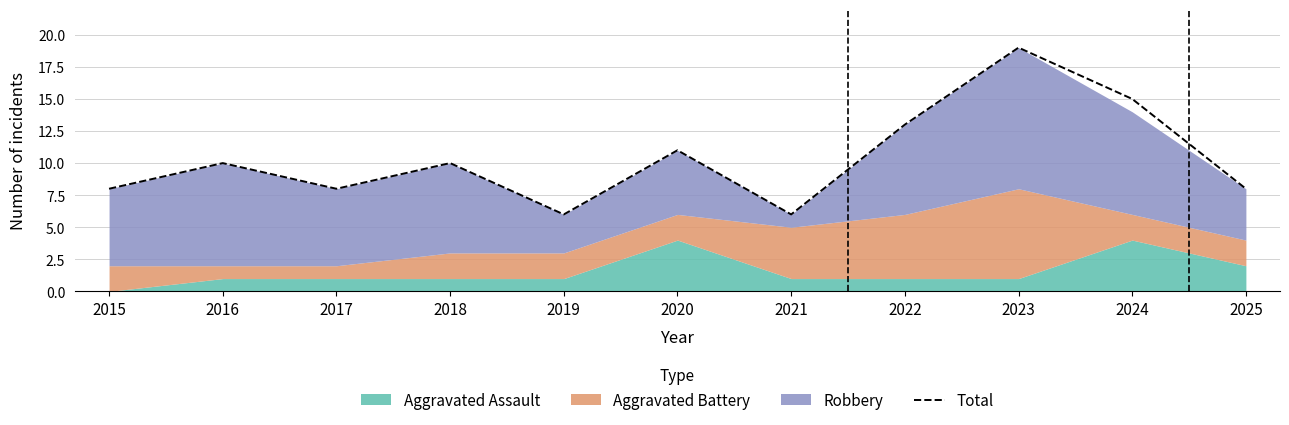

Read the value at 2022, to the nearest 10.

10